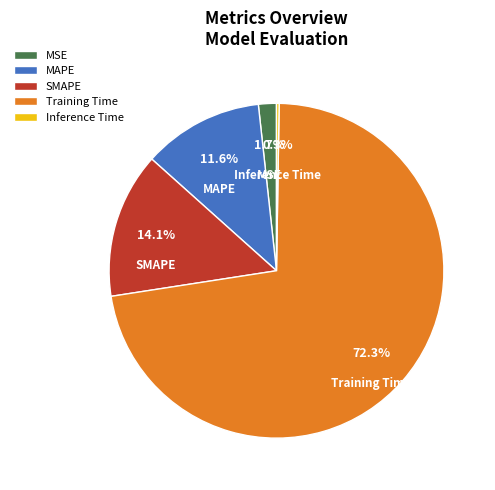

To the nearest percent, what percentage of the pie is MAPE?

12%